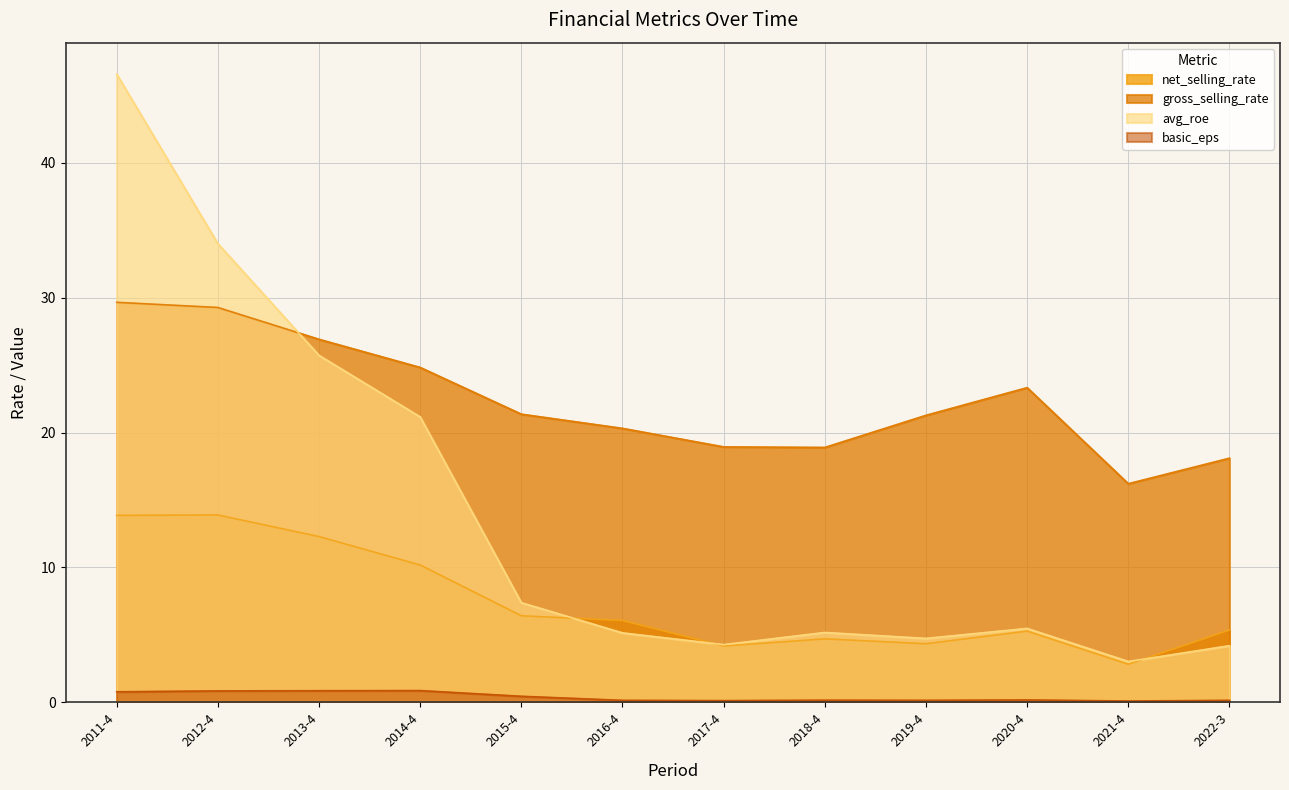

What is the difference between the maximum and minimum values in the basic_eps series?

0.8